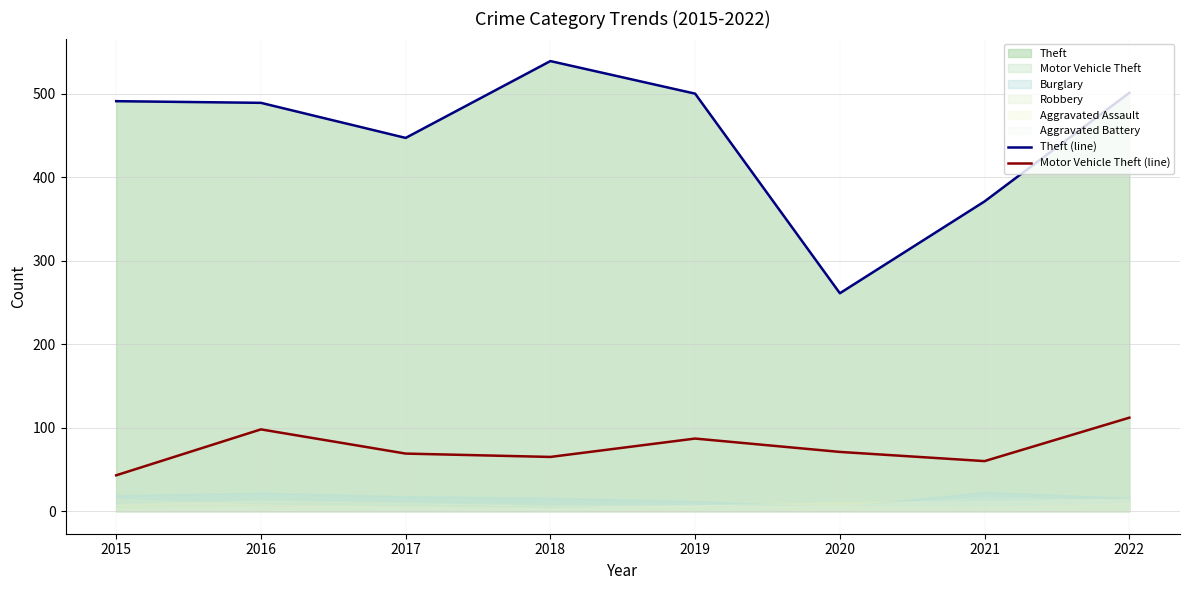

What is the sum of all Theft (line) values?

3599